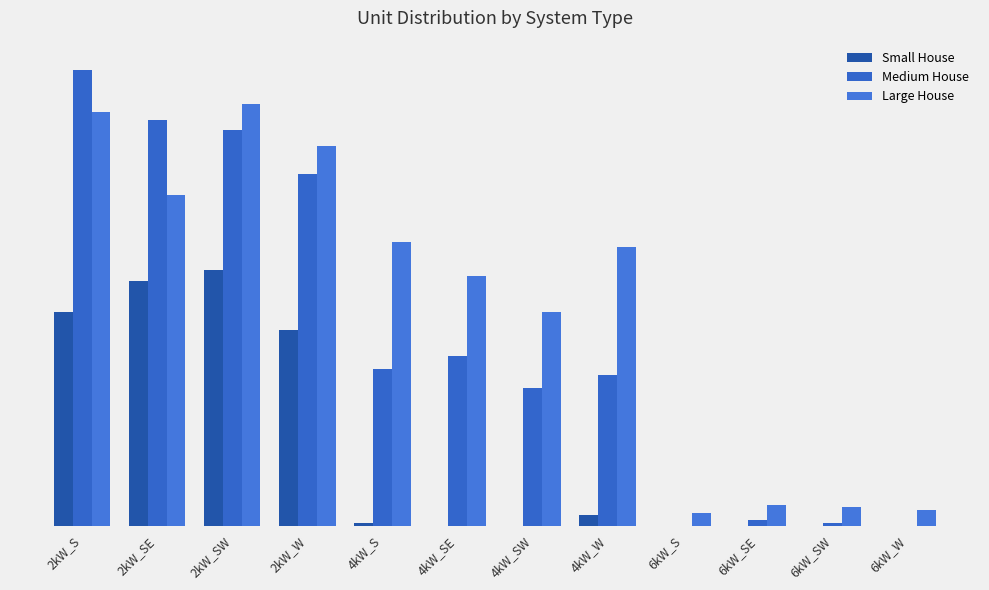

What is the label of the 7th bar from the right?

4kW_SE